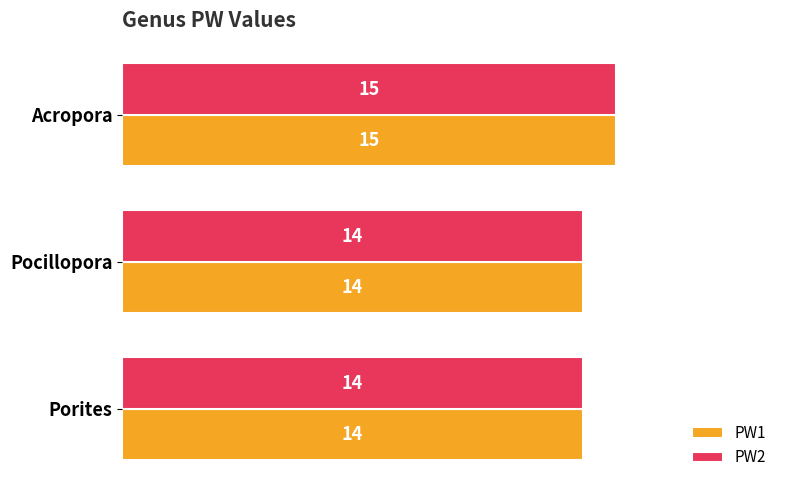

Count the PW2 values in the range 14 to 15.

3